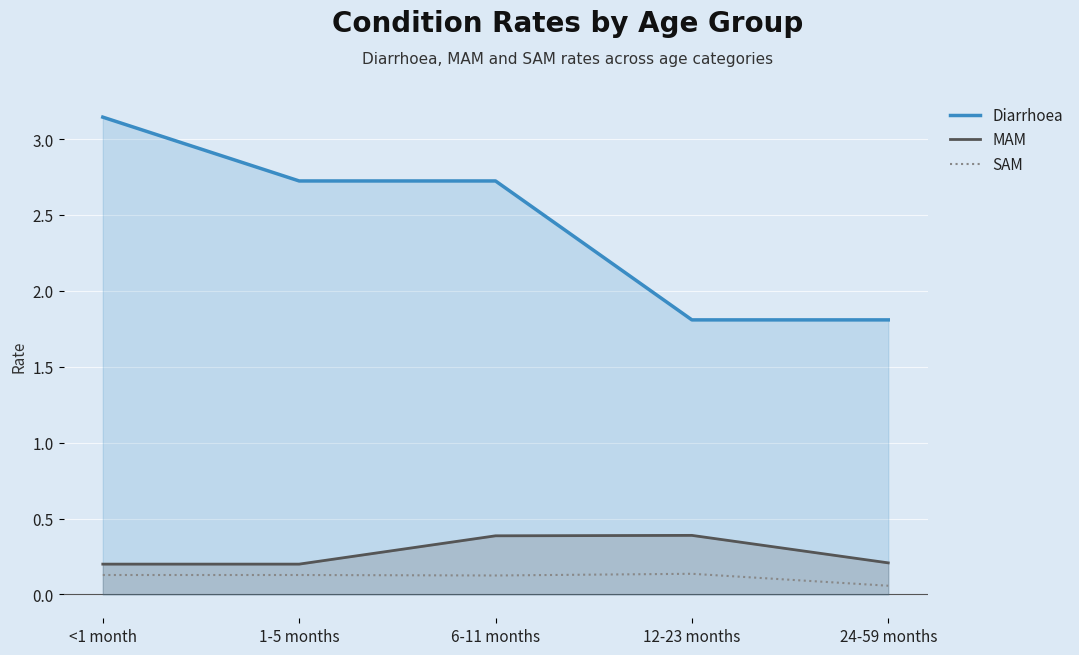

What is the value of the Diarrhoea point at the 3rd from the left?

2.7